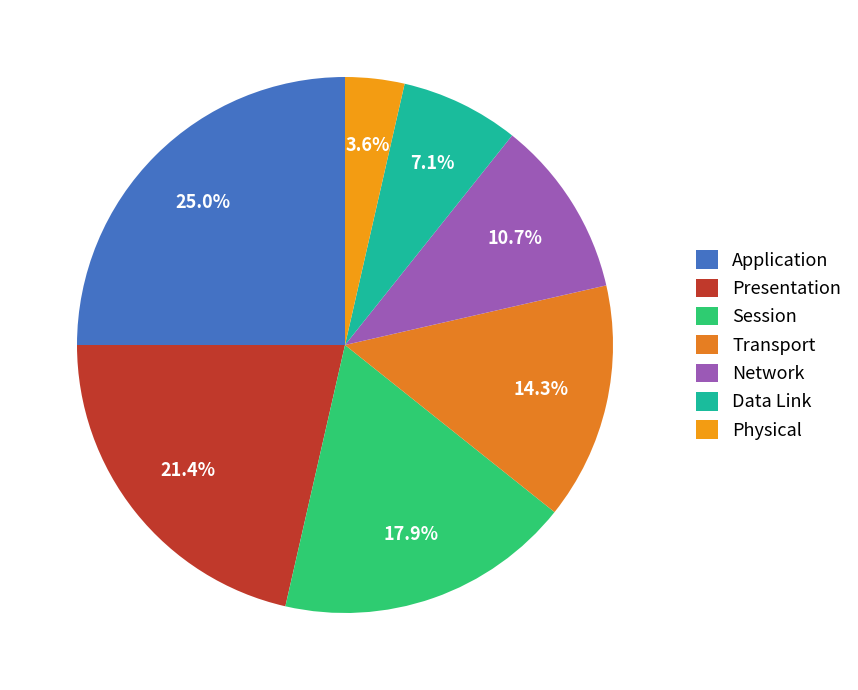

Combined, what portion of the pie is Physical and Session?

21.4%